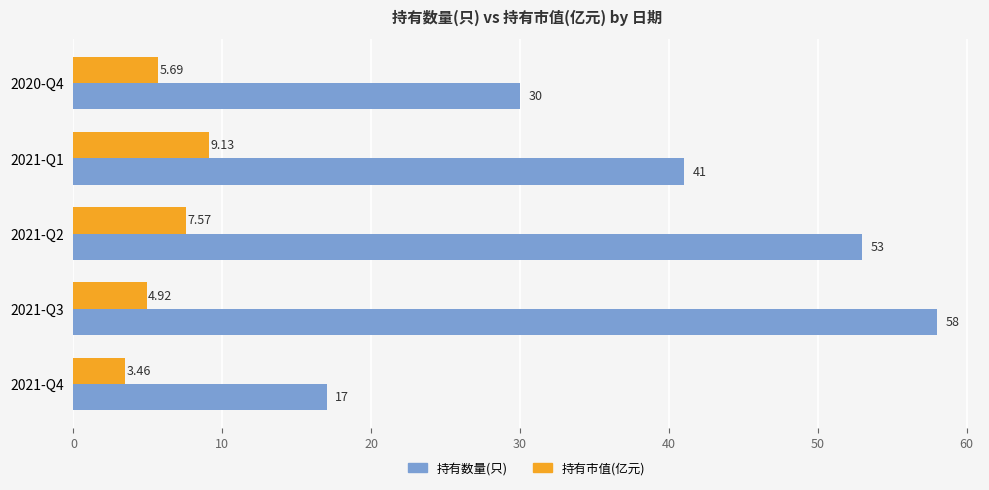

Rank the series by their maximum value, from lowest to highest.

持有市值(亿元), 持有数量(只)